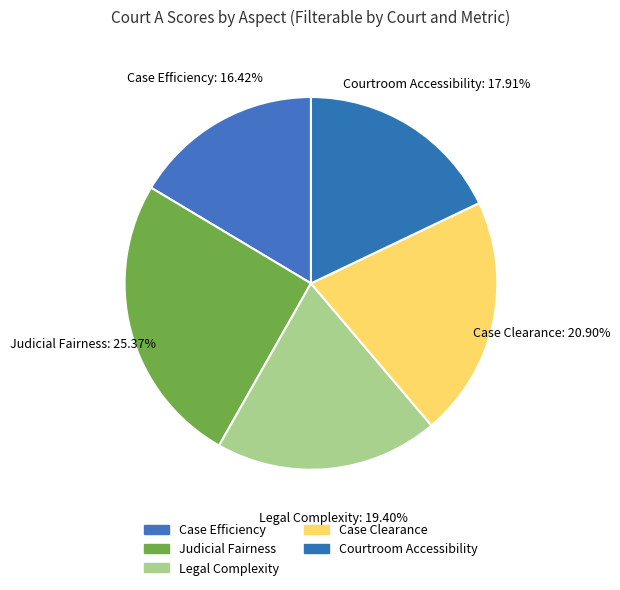

Does Judicial Fairness represent more than half of the total?

No